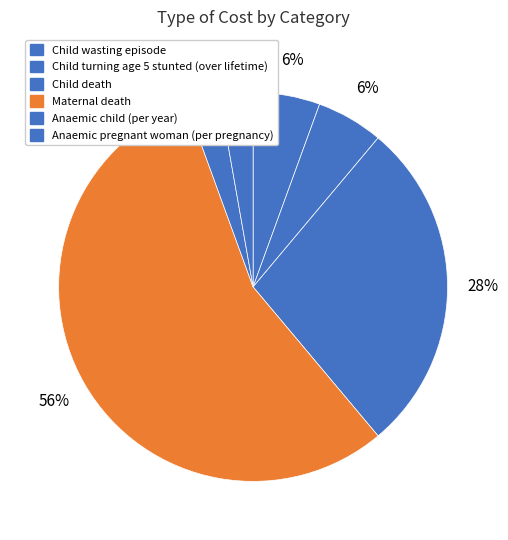

What percentage is the Child wasting episode slice, to the nearest percent?

6%